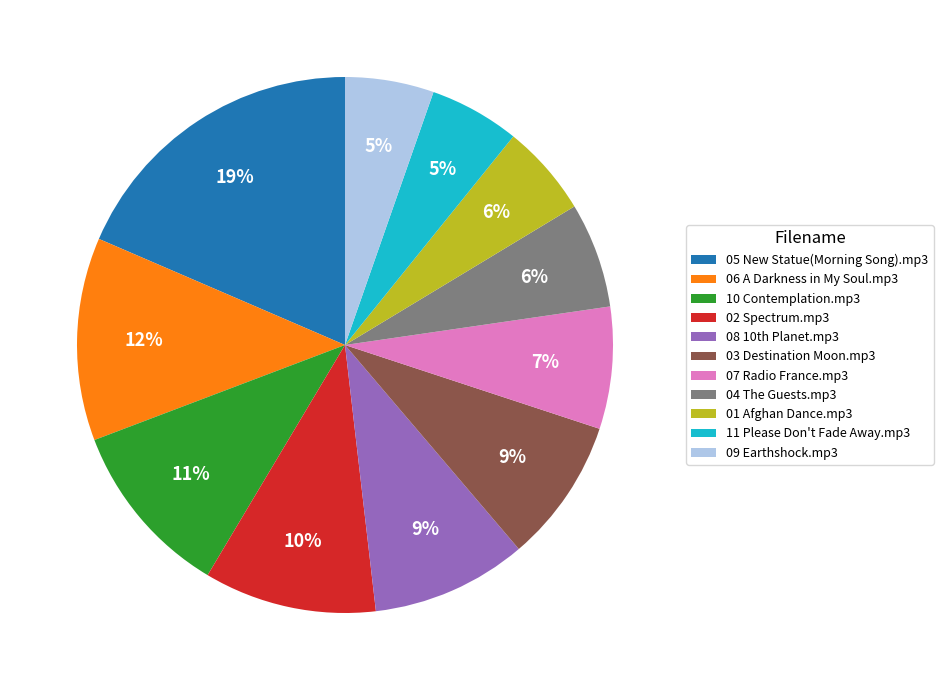

To the nearest percent, what is the combined percentage of 06 A Darkness in My Soul.mp3 and 01 Afghan Dance.mp3?

18%